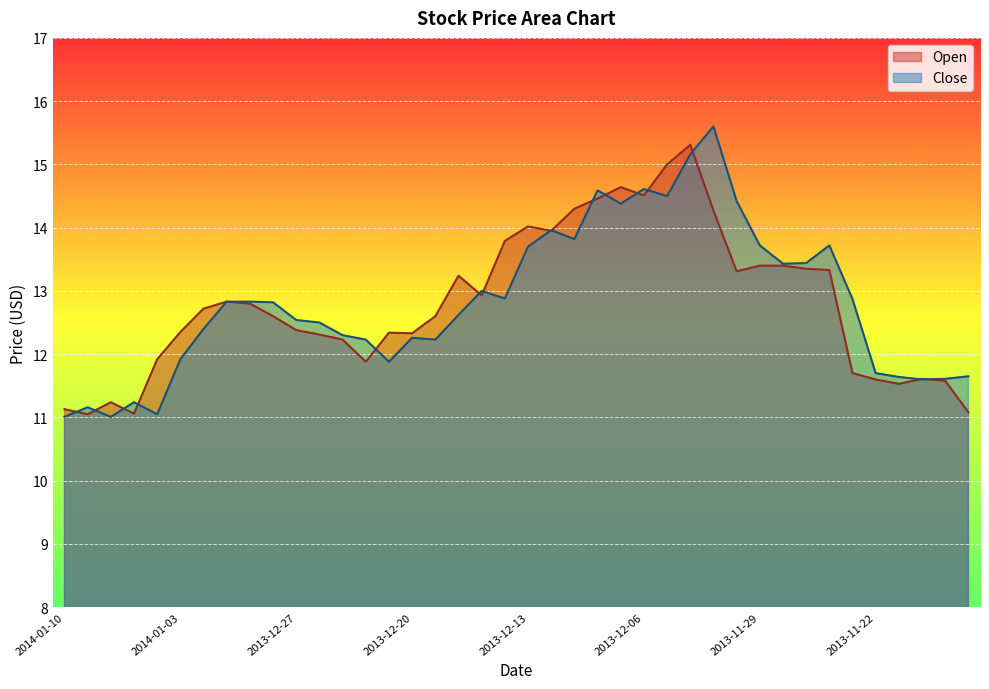

What is the minimum value for Close?

11.0